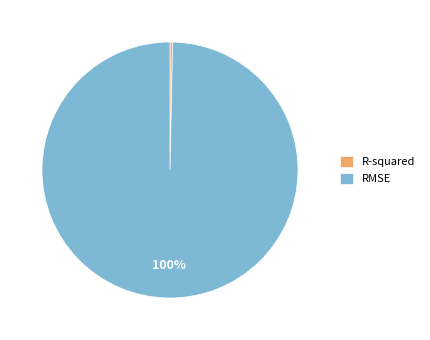

How many segments does this pie chart have?

2